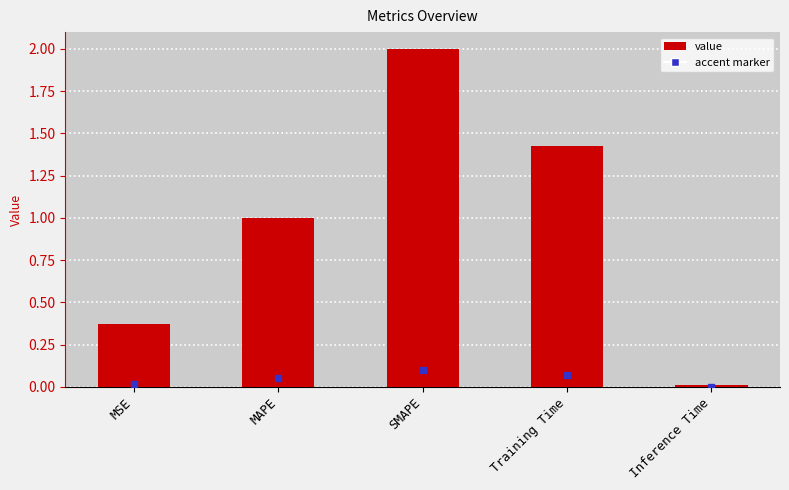

Does the chart contain any negative values?

No